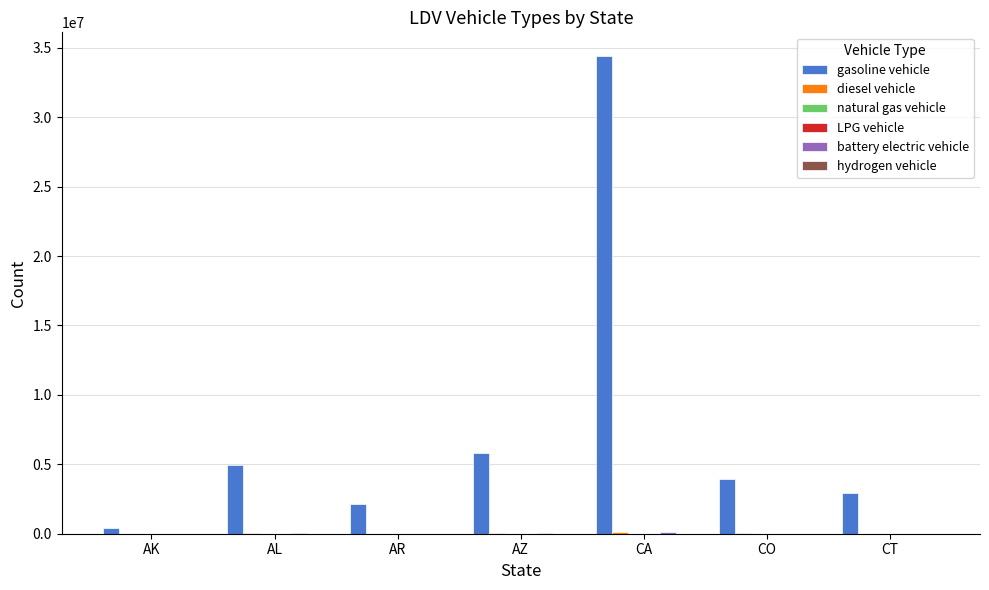

Which category has the highest value across all series?

CA